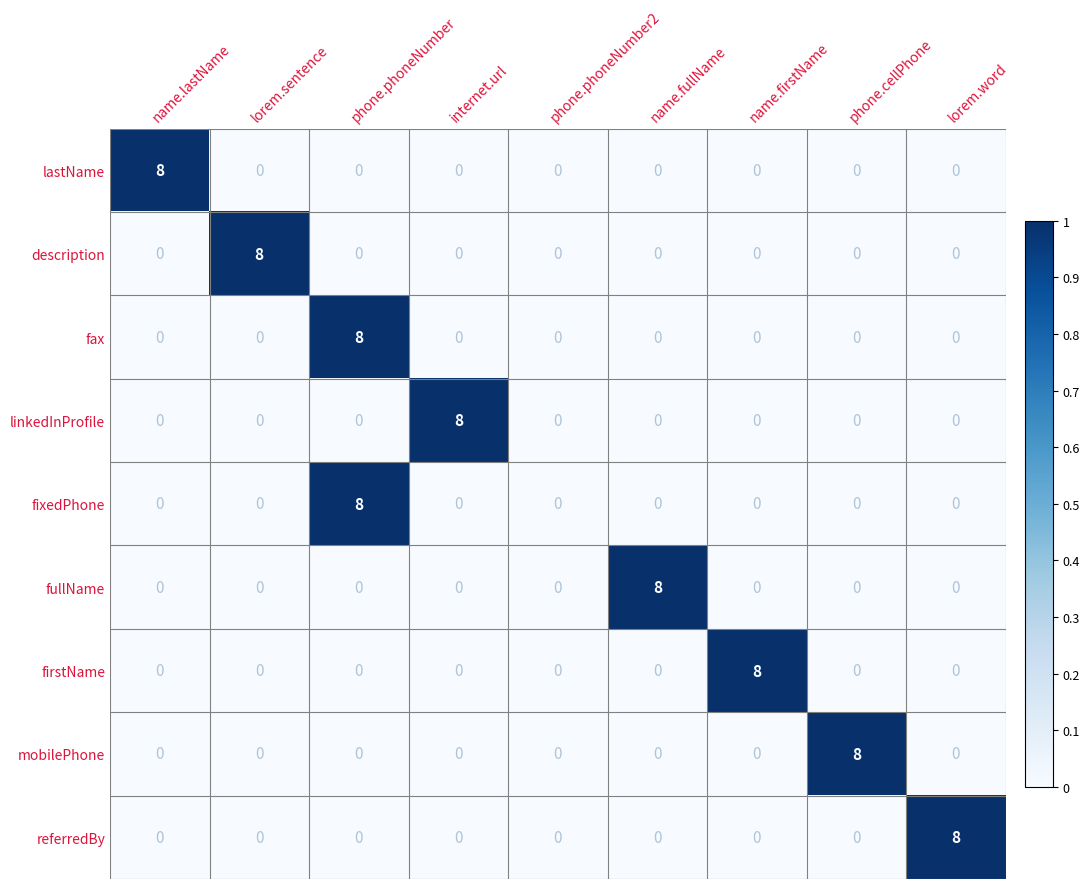

At how many categories does at least one series exceed 5?

8